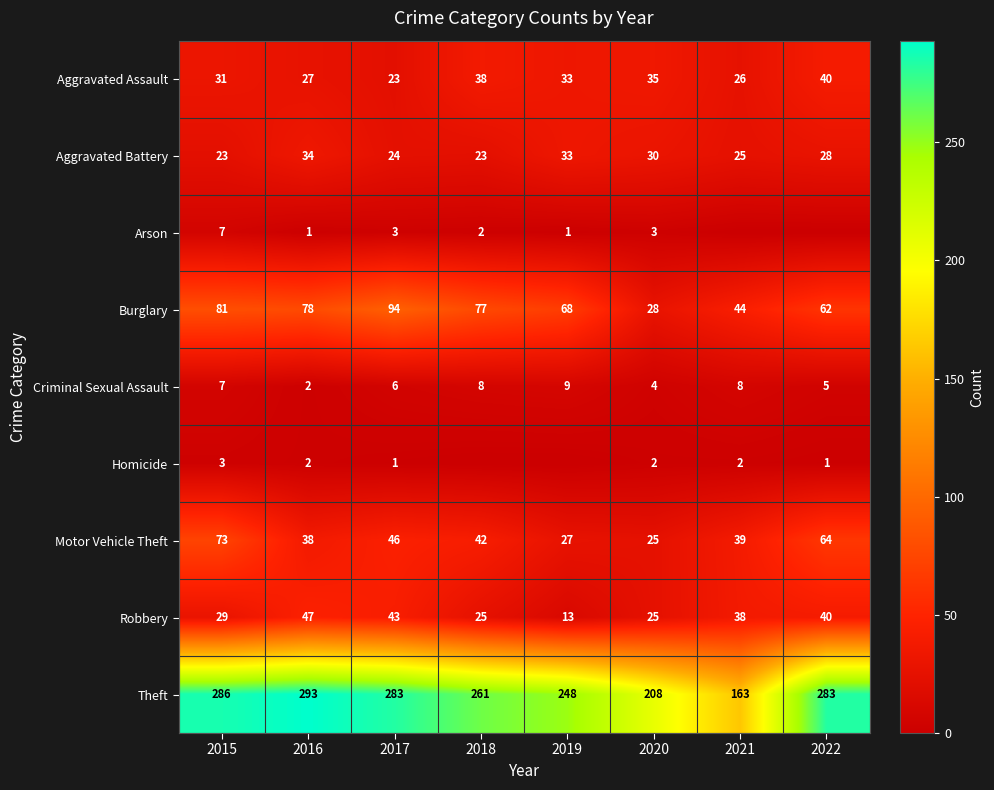

Rank the series at 2017 from highest to lowest value.

Theft, Burglary, Motor Vehicle Theft, Robbery, Aggravated Battery, Aggravated Assault, Criminal Sexual Assault, Arson, Homicide